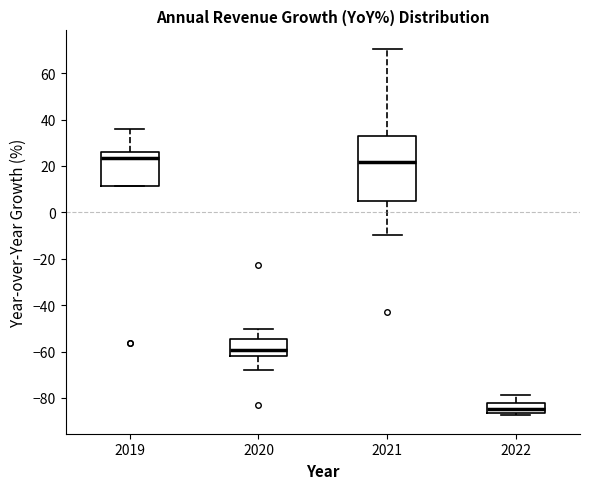

Where does the median line of the box at x = 2019 sit on the y-axis? The values are not printed on the chart, so give them approximately, as read against the axis.

24